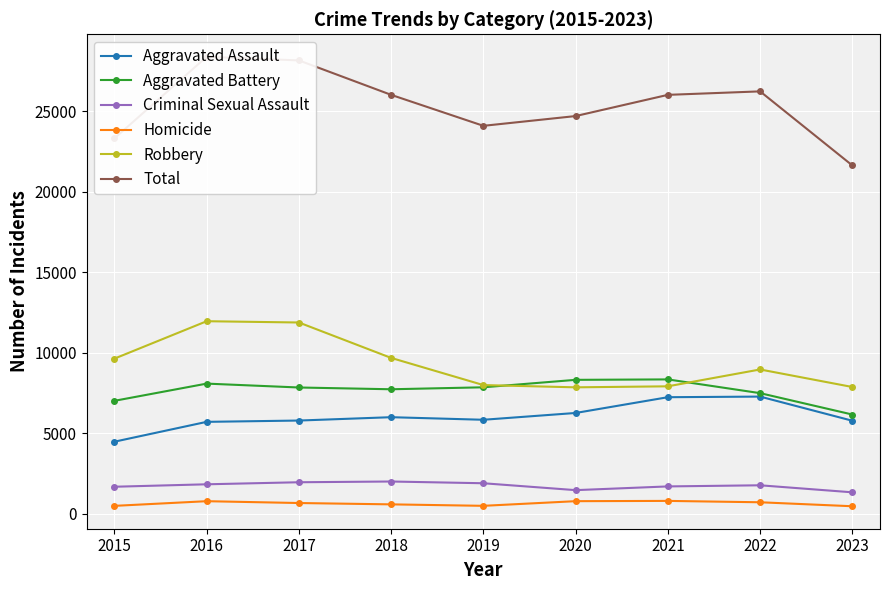

What is the value of the Aggravated Assault point at the 2nd from the left?

5712